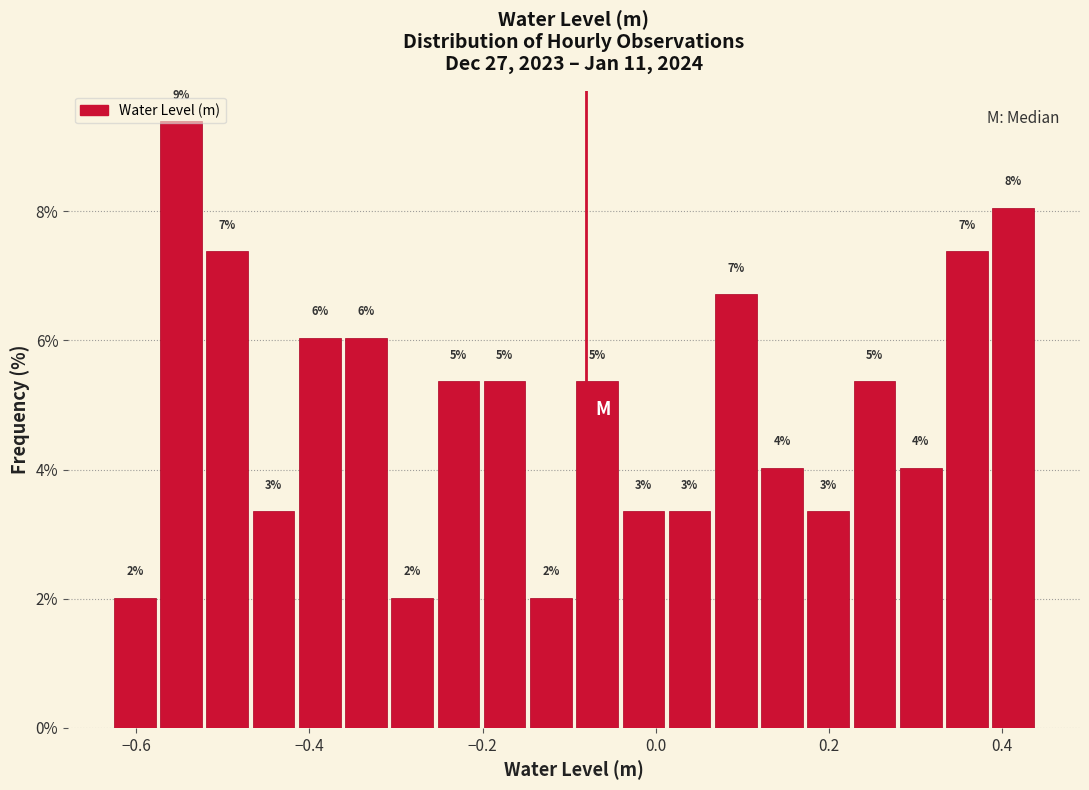

Around what value on the x-axis is the tallest bar? Give the approximate position of its centre, as read against the axis.

-0.54